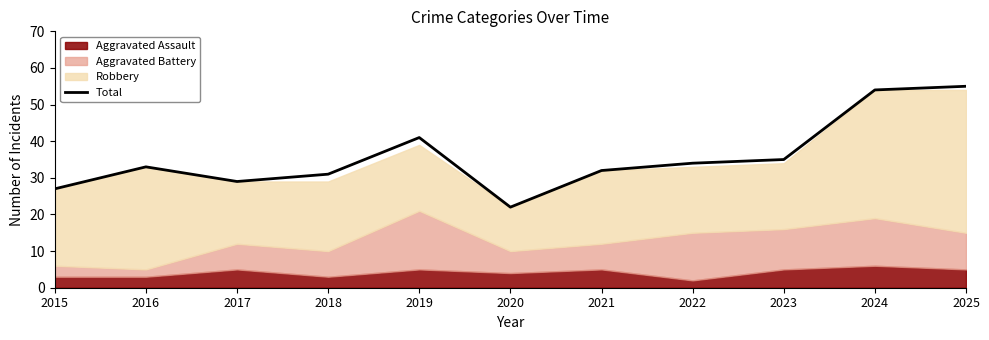

What is the maximum value shown in the chart?

55